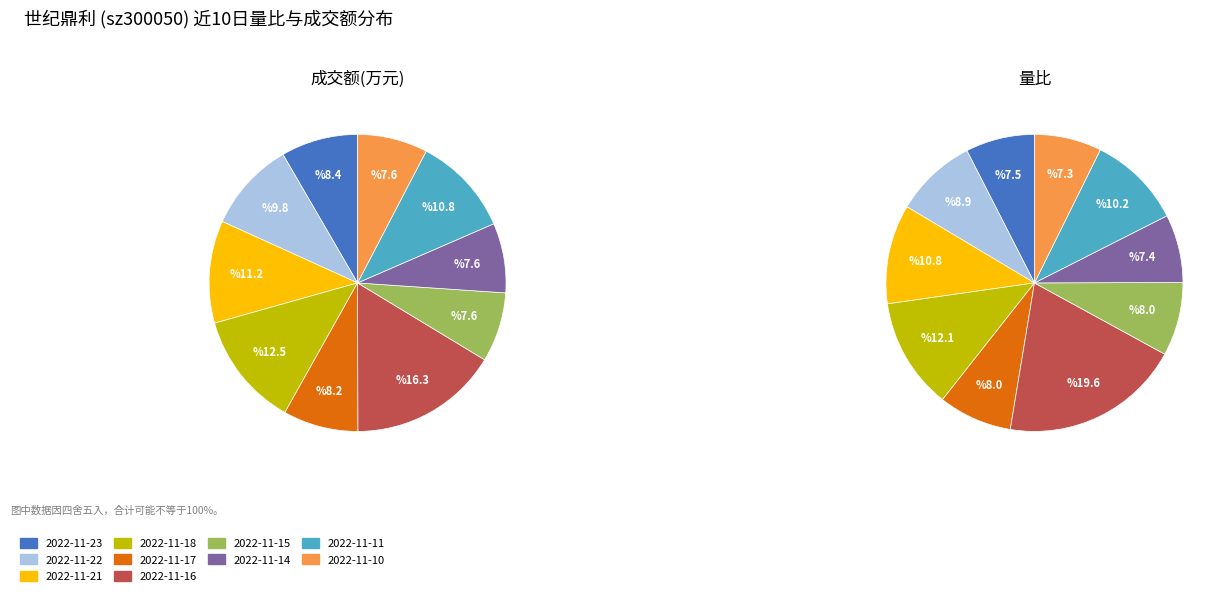

To the nearest percent, what is the difference between the largest and smallest slice percentages?

12%